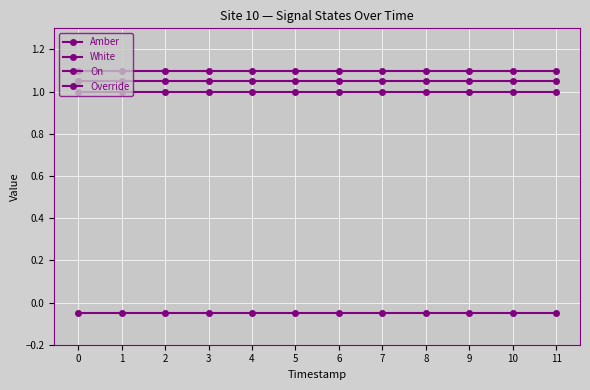

Is it true that White equals 1.8 at 5?

False